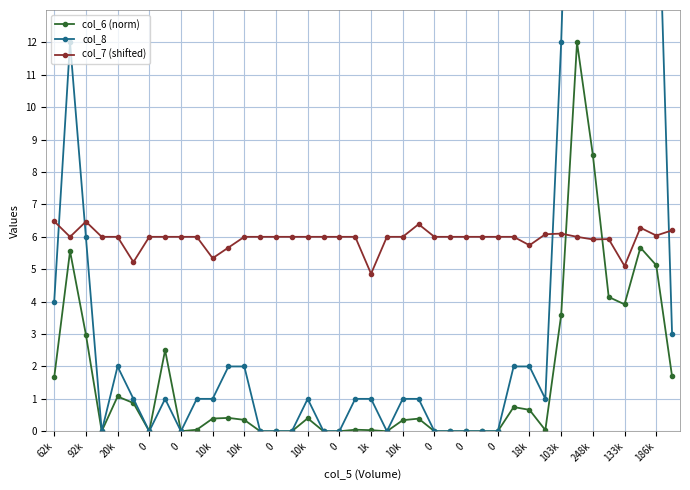

How many interior local valleys does the col_7 (shifted) series have?

8